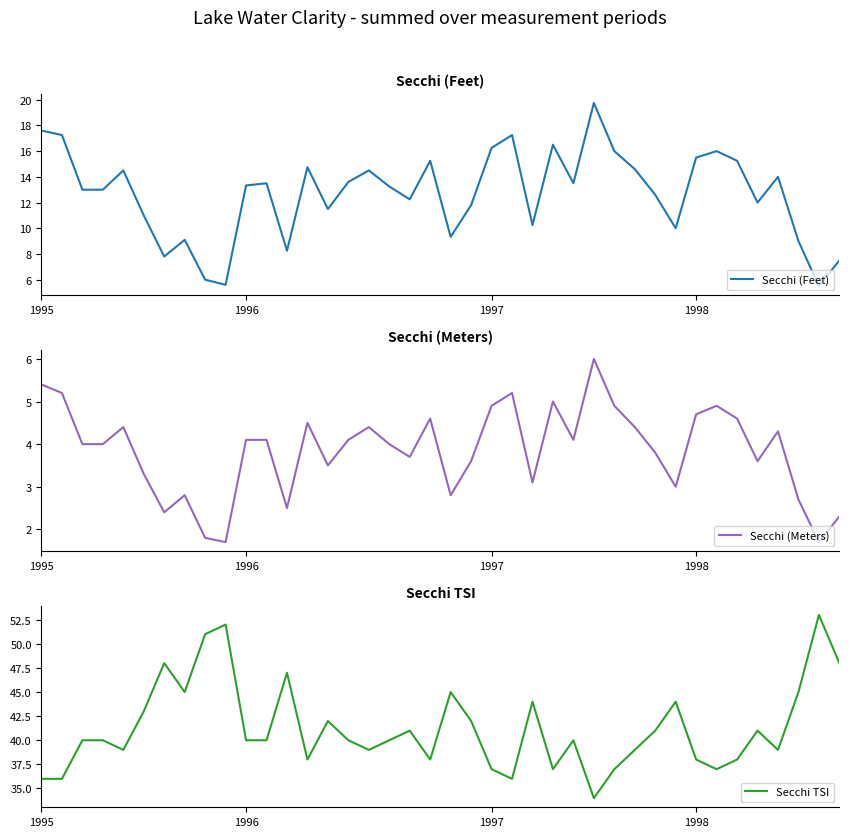

At which category does the chart reach its minimum across all series?

9